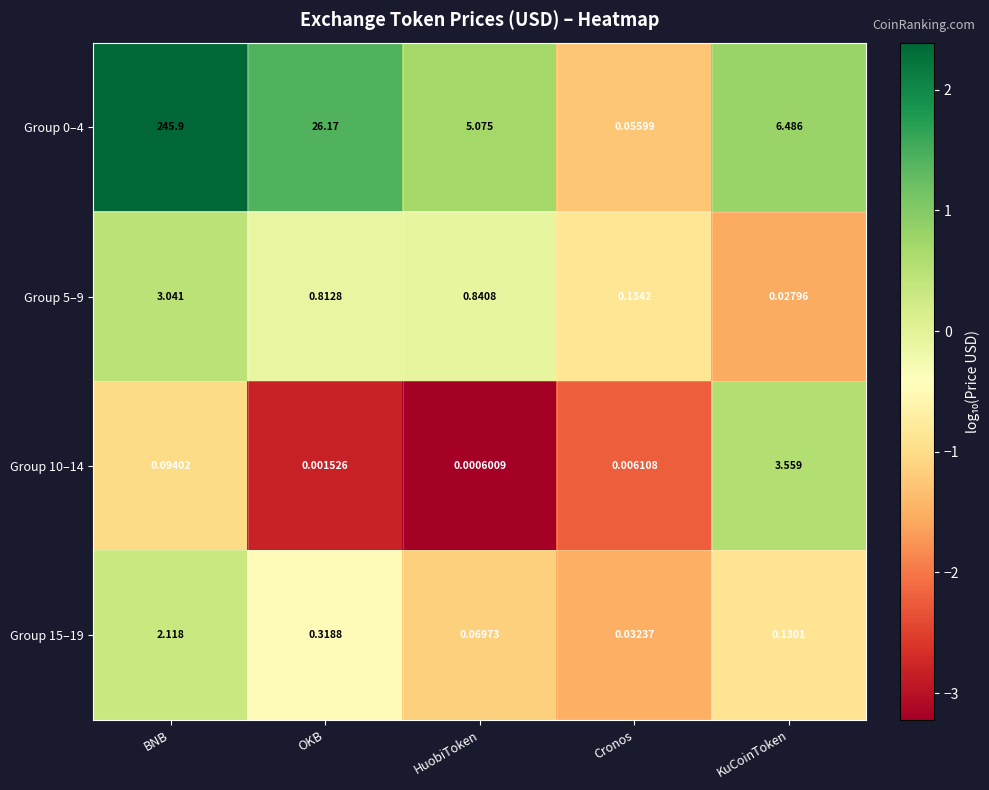

Is the value of Group 10–14 at BNB greater than the value of Group 5–9 at KuCoinToken?

Yes